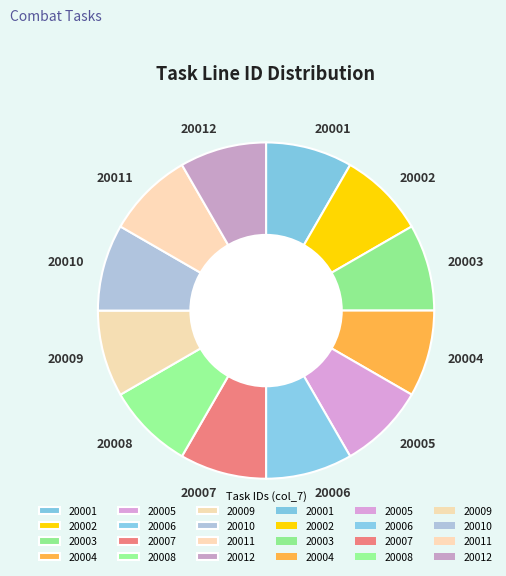

How many segments does this pie chart have?

12